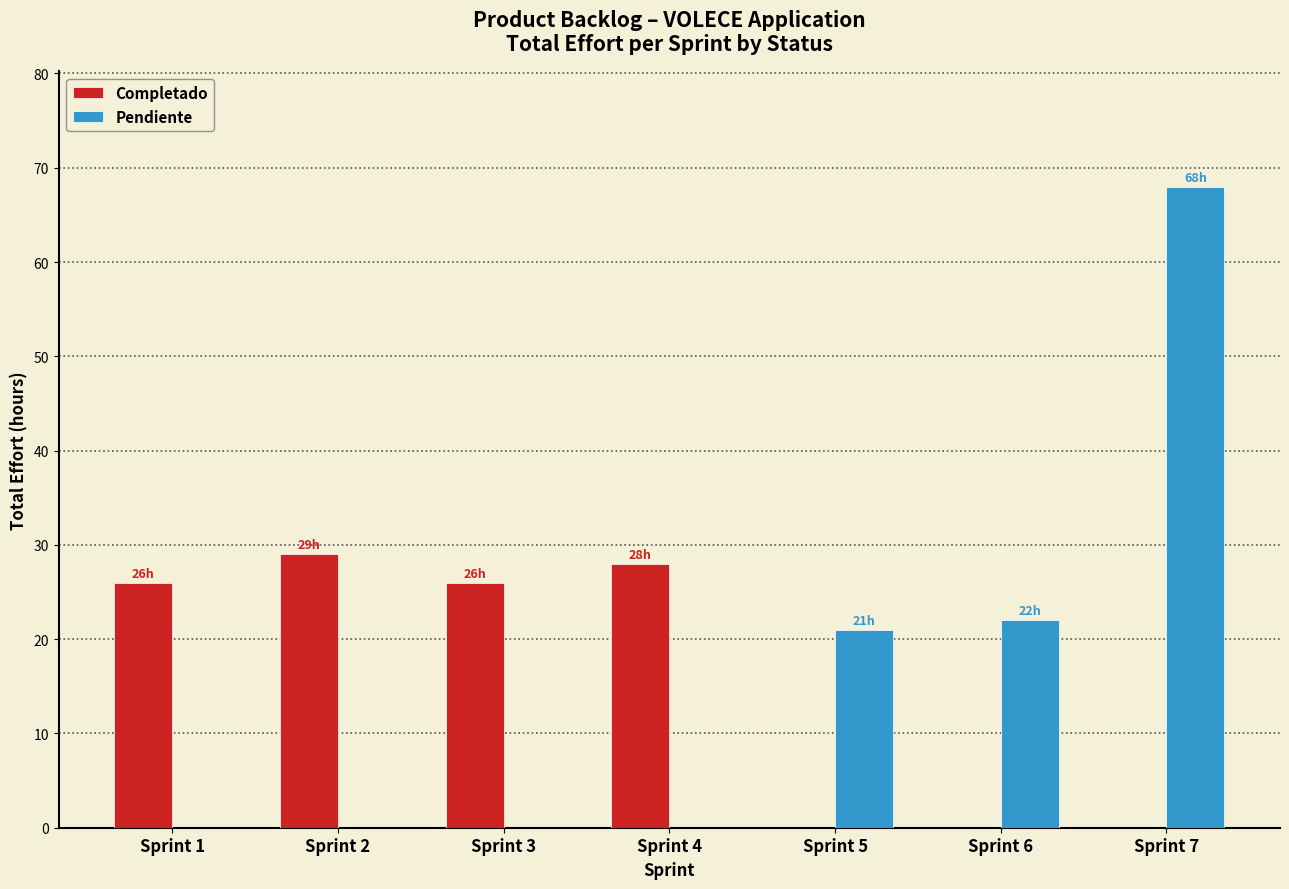

True or false: Completado has a value of 46 at Sprint 1.

False